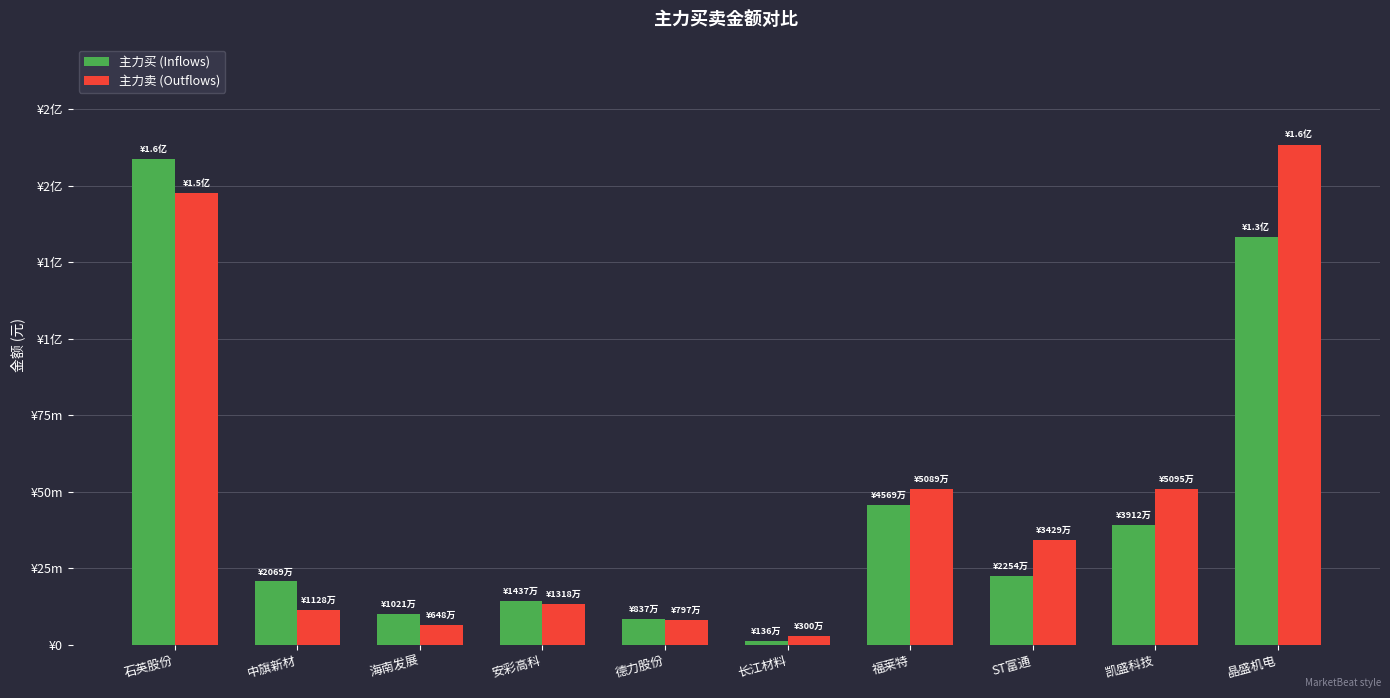

What is the smallest value displayed?

1363811